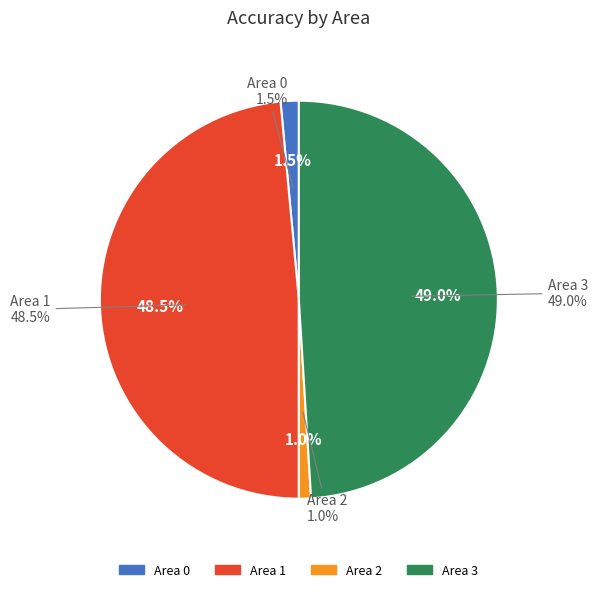

What portion of the pie excludes 0?

98.5%